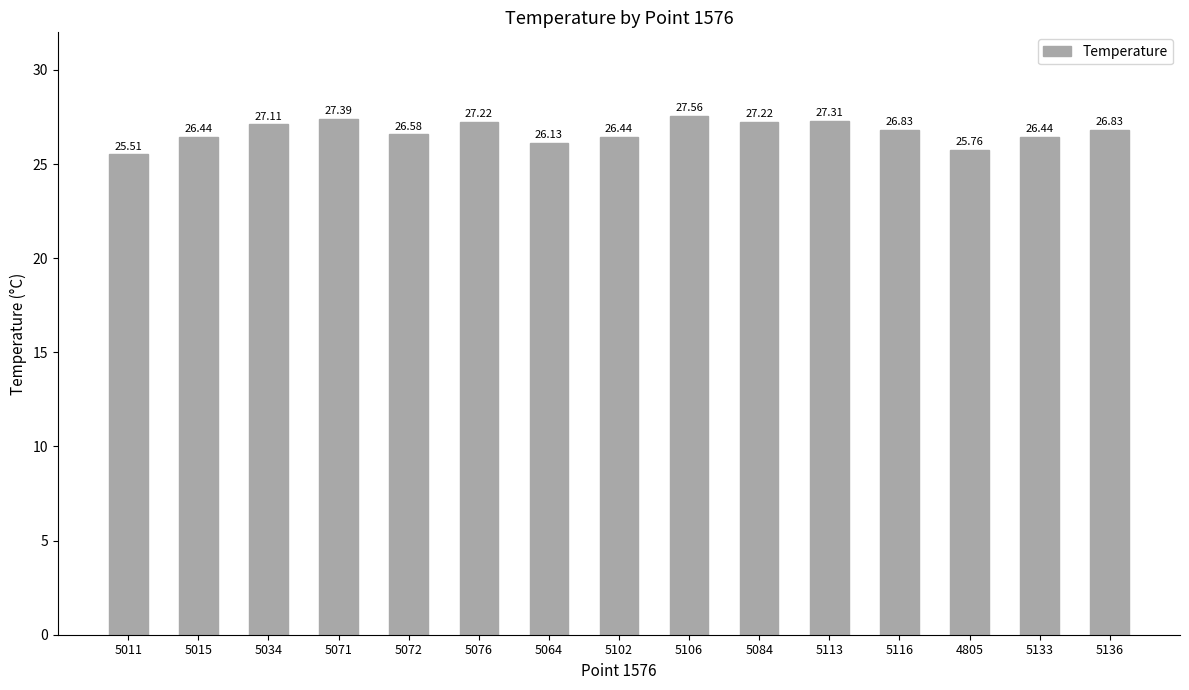

Reading left to right, extract all data points from this chart.

5011=25.5	5015=26.4	5034=27.1	5071=27.4	5072=26.6	5076=27.2	5064=26.1	5102=26.4	5106=27.6	5084=27.2	5113=27.3	5116=26.8	4805=25.8	5133=26.4	5136=26.8